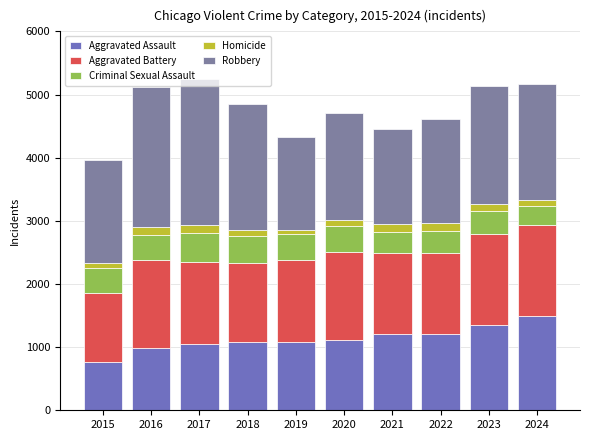

What is the difference between the second highest and minimum values in the Homicide series?

63